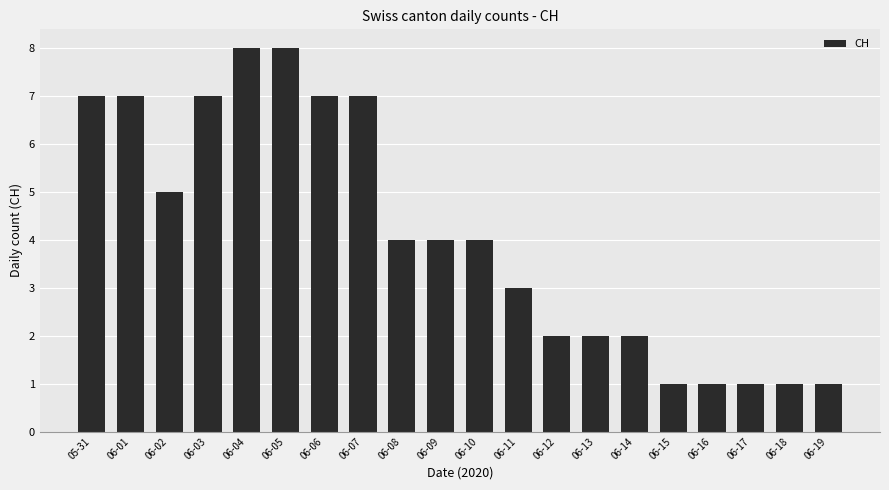

What value does the data have at 06-18?

1